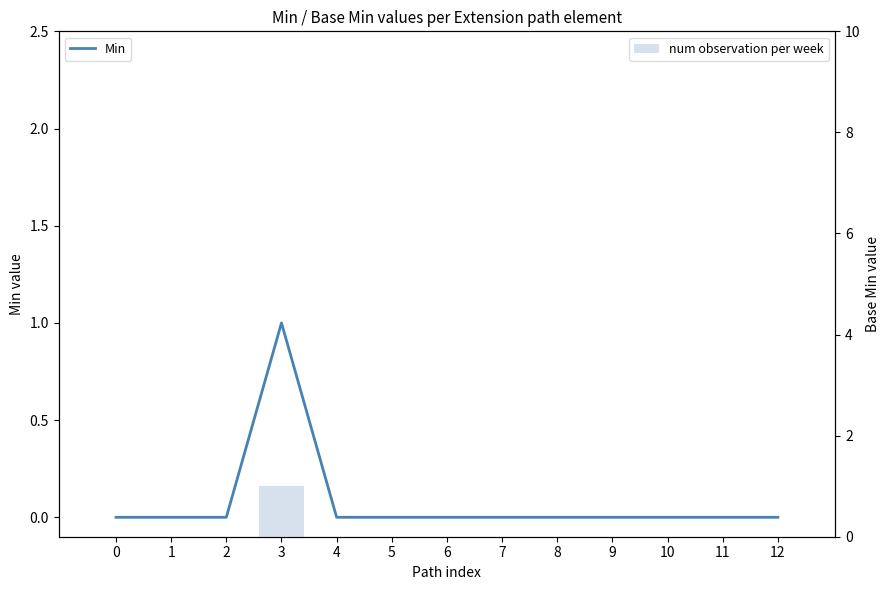

Which has a higher value, 1 or 11?

1